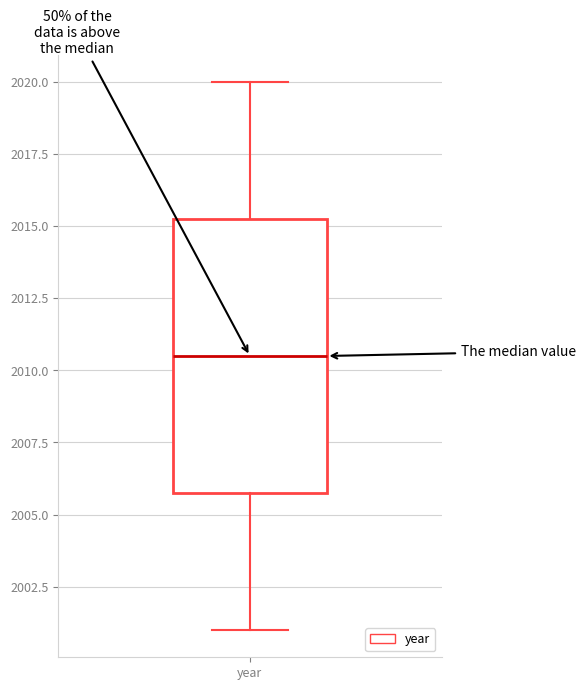

Transcribe this box plot: give where the median line is, the range the box spans, and where the two whiskers end, as read against the y-axis. The values are not printed on the chart, so give them approximately, as read against the axis.

median 2010.5, box 2006.0 to 2015.5, whiskers 2001.0 to 2020.0